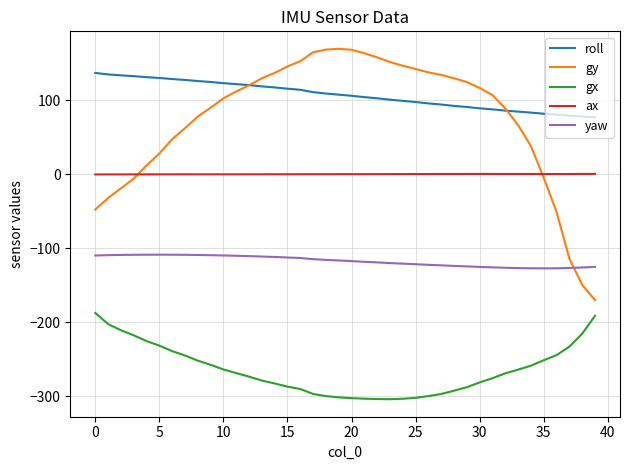

What is the highest value of the gx series?

-187.4